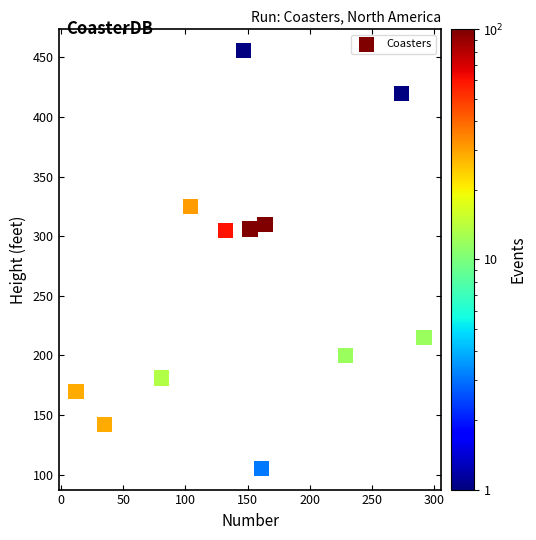

What is the range of X values (max minus min)?

280